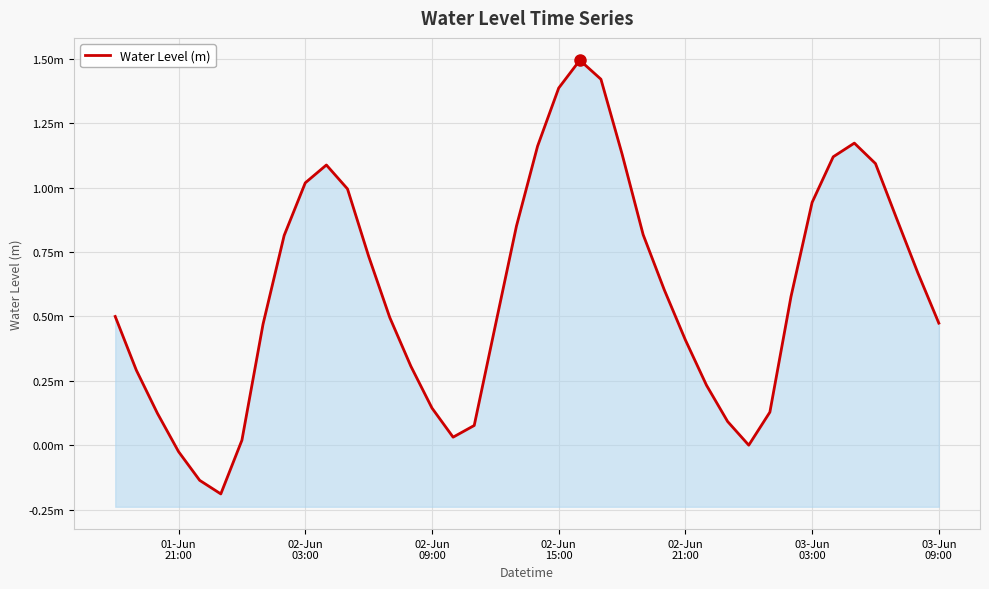

Where does the data first go above 0?

01-Jun
21:00